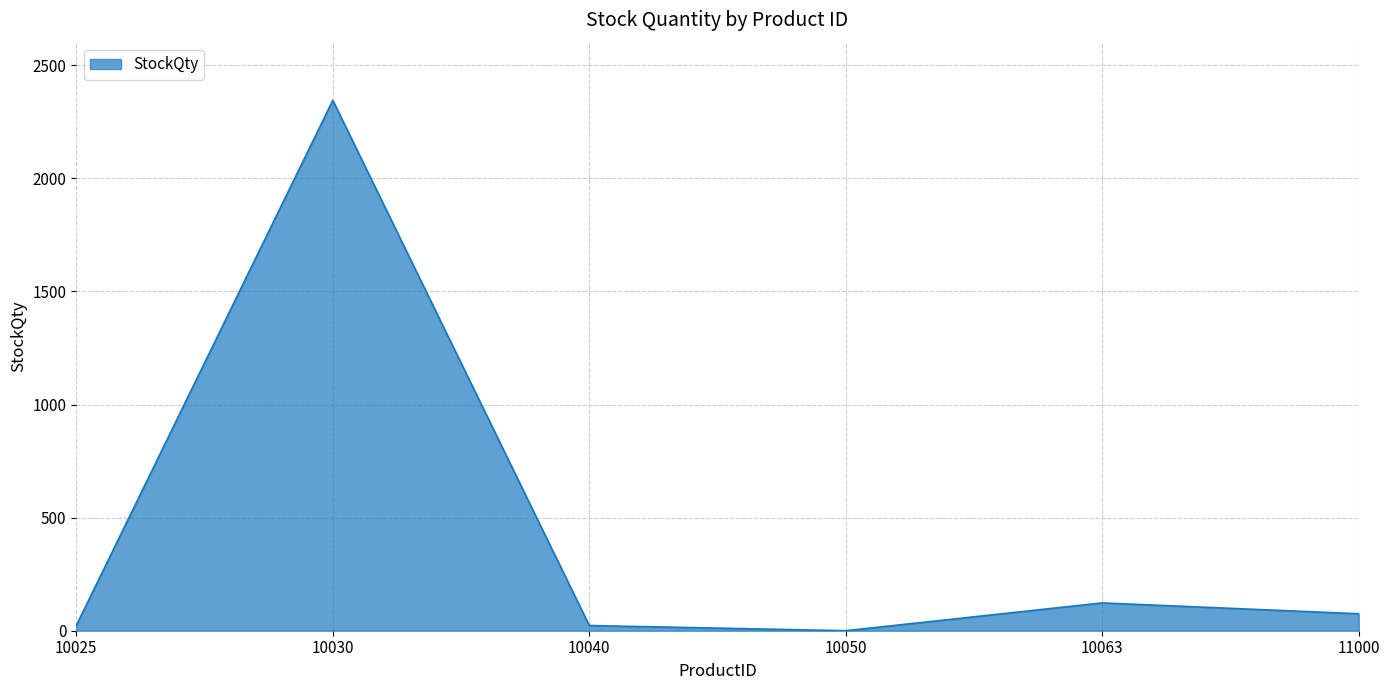

What is the sum of all values?

2589